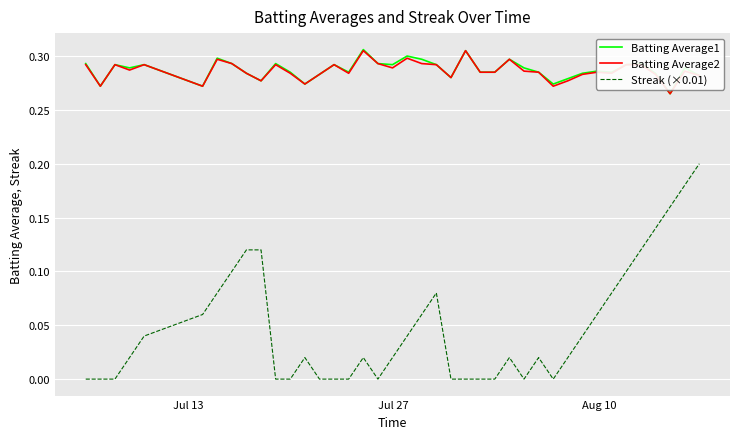

True or false: Streak (×0.01) has more than 1 points higher than both neighbors.

True